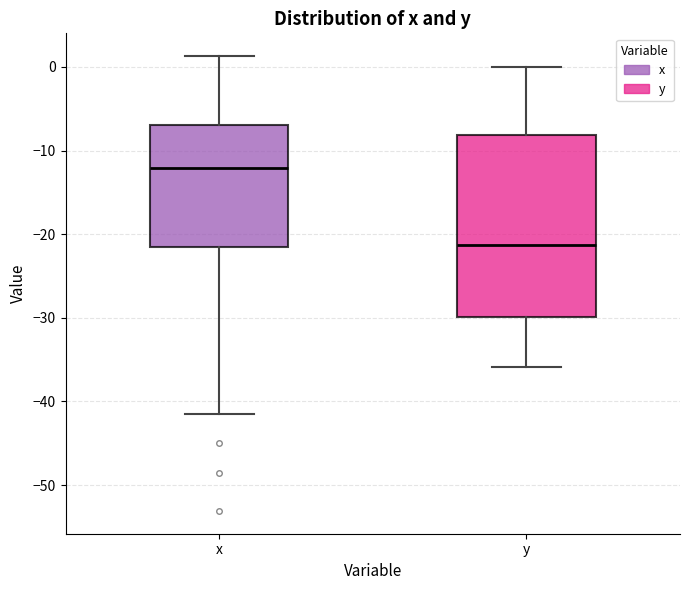

Which box is the tallest, from its lower edge to its upper edge?

y